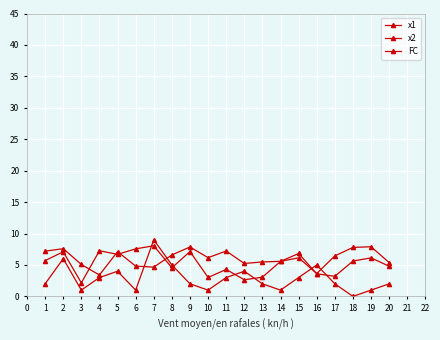

Count the number of data series in this chart.

3